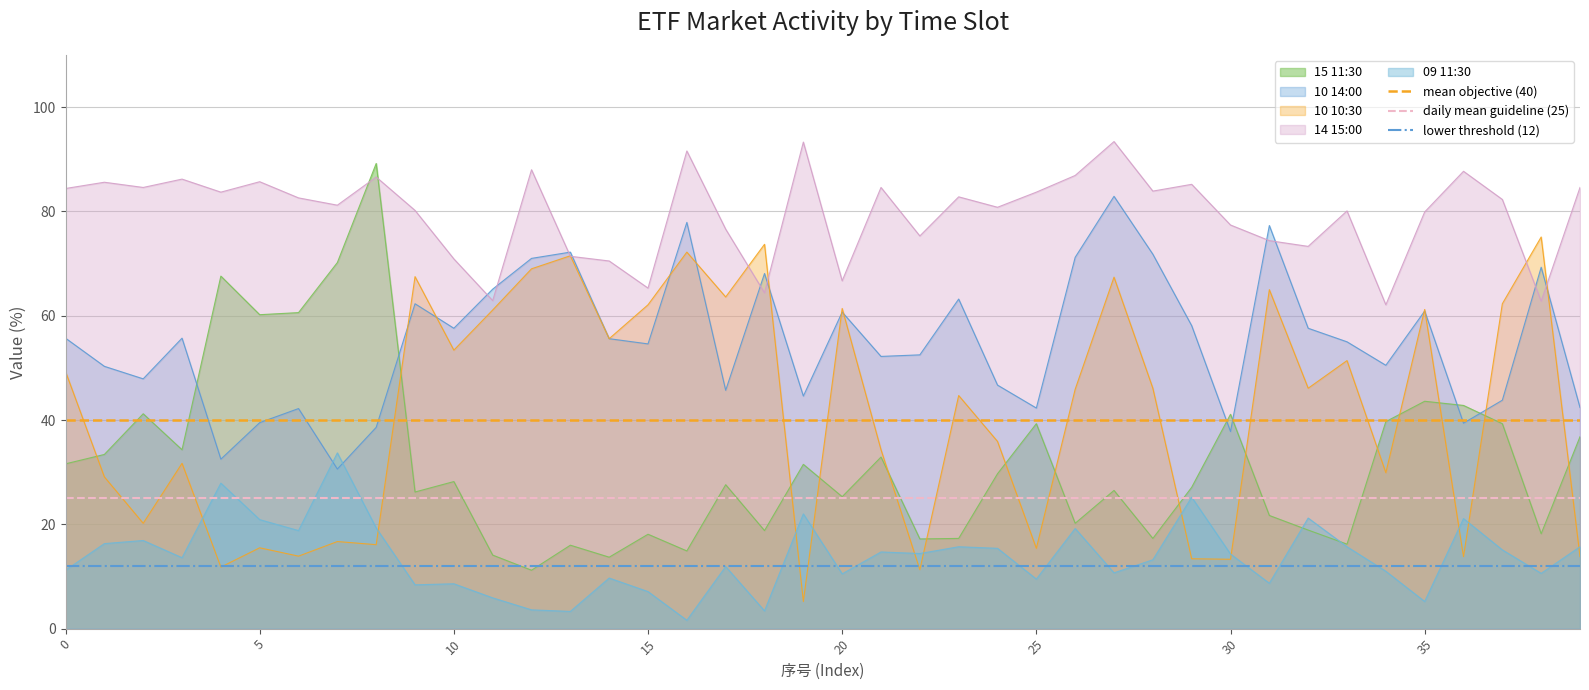

What is the value of the lower threshold (12) point at the 2nd from the left?

12